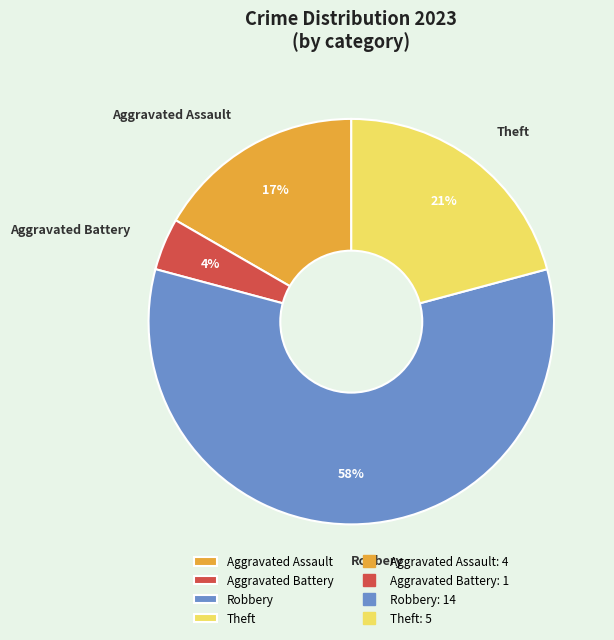

Approximately how many times larger is the value at Robbery compared to Theft?

2.8